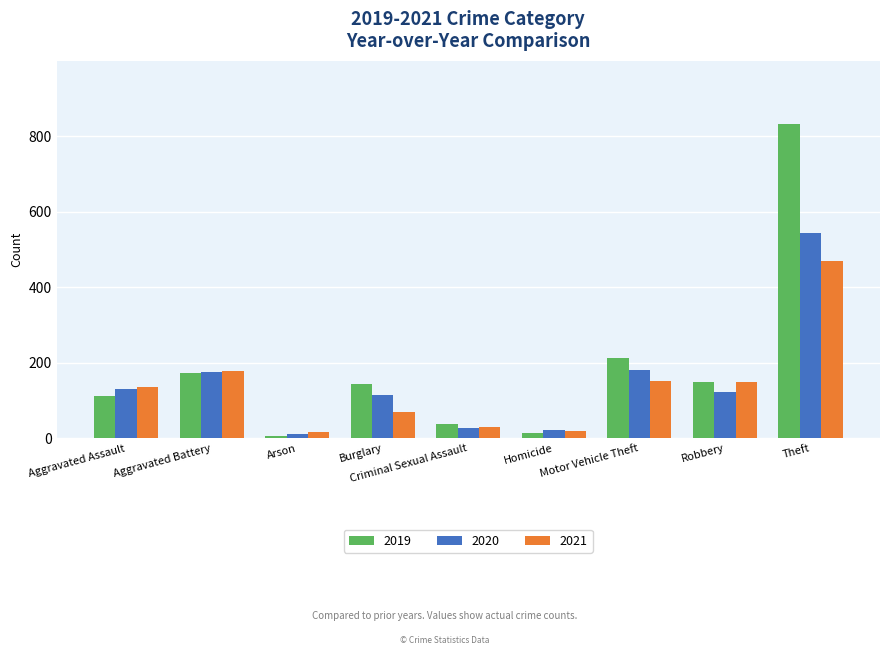

How many series are shown in this chart?

3